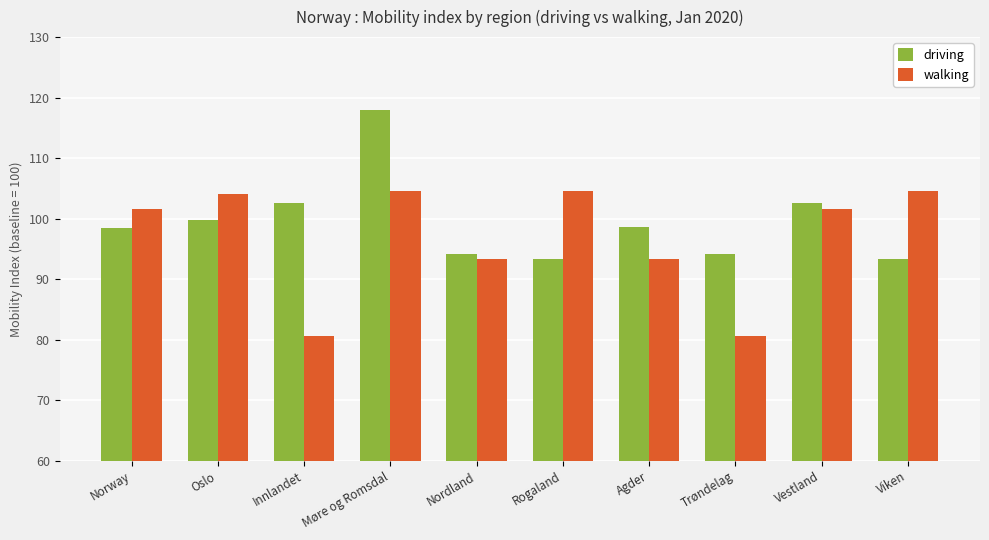

What is the approximate value of walking at Vestland?

101.7